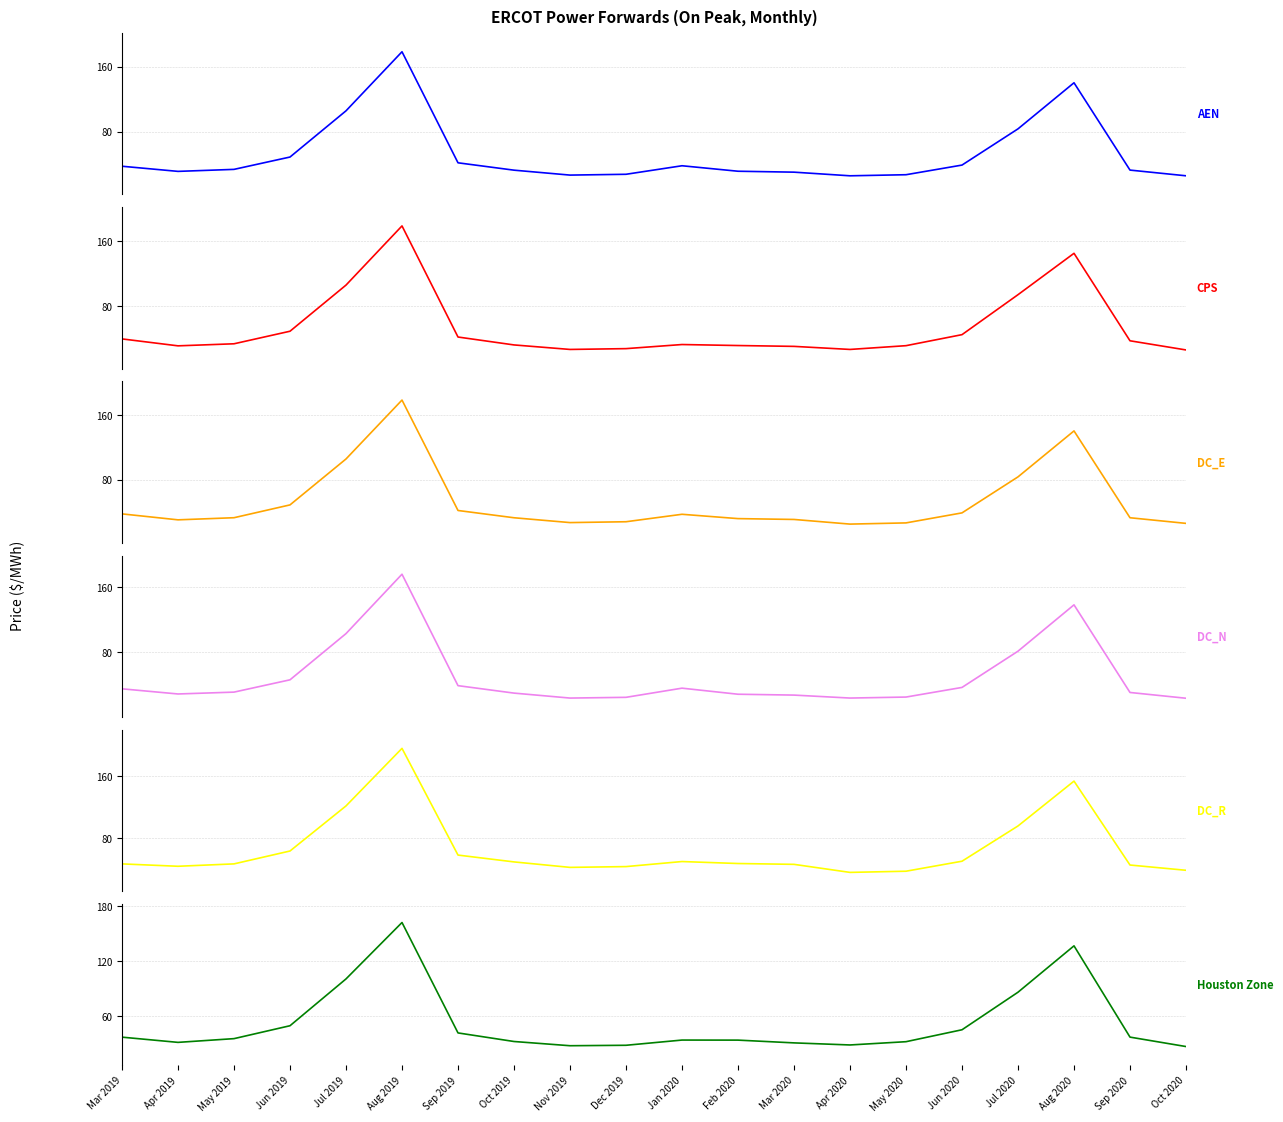

Which series has the largest total across all categories?

DC_R